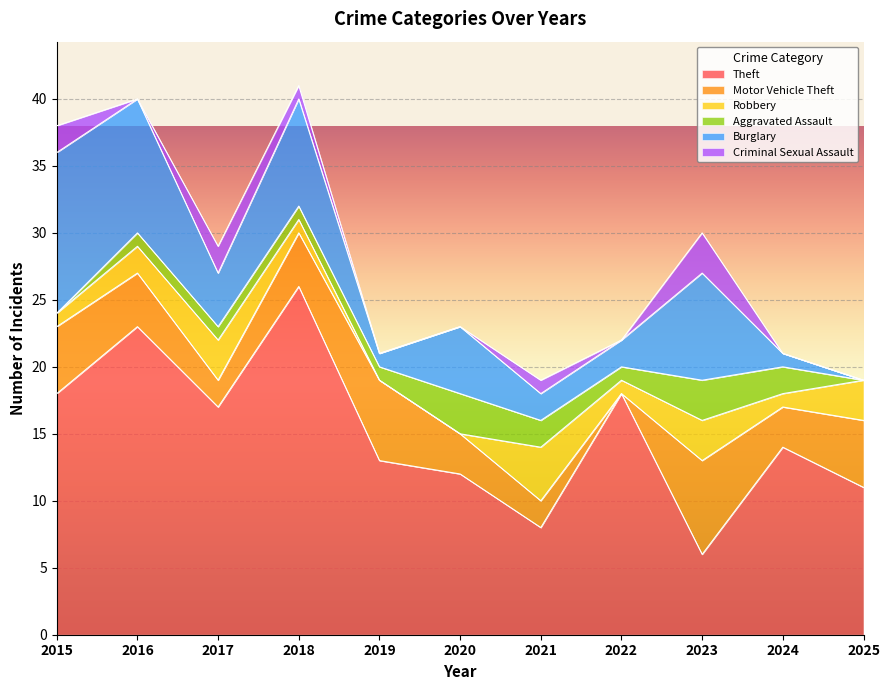

At which label does Aggravated Assault reach its minimum?

2015